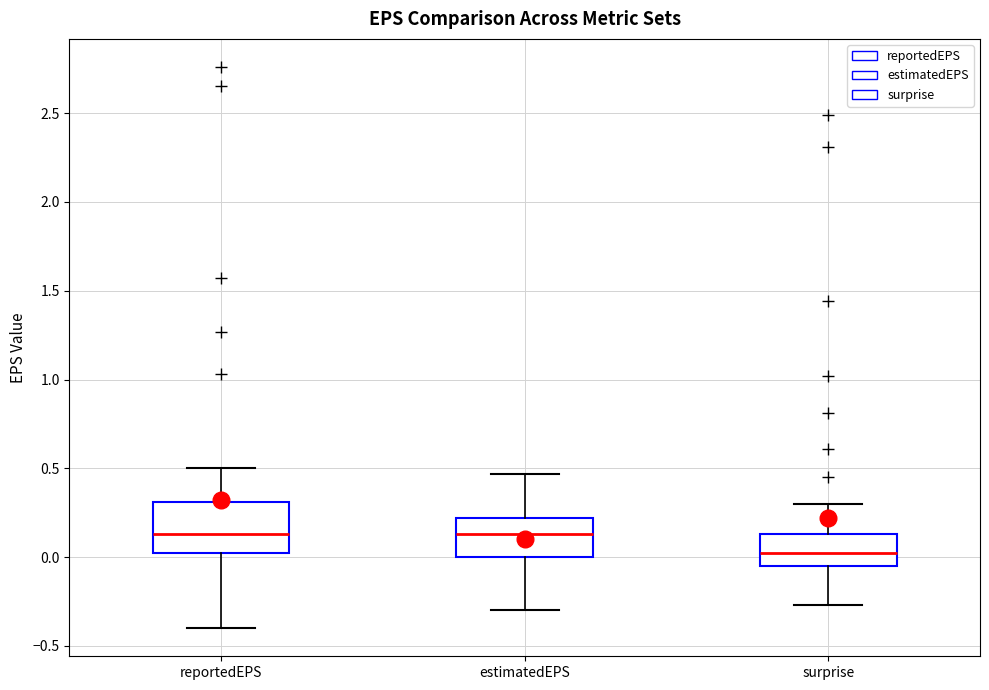

Reading left to right, read every box against the y-axis: the position of its median line, the range the box covers, and the ends of its whiskers. The values are not printed on the chart, so give them approximately, as read against the axis.

reportedEPS: median 0.15, box 0.00 to 0.30, whiskers -0.40 to 0.50
estimatedEPS: median 0.15, box 0.00 to 0.20, whiskers -0.30 to 0.45
surprise: median 0.05, box -0.05 to 0.15, whiskers -0.25 to 0.30